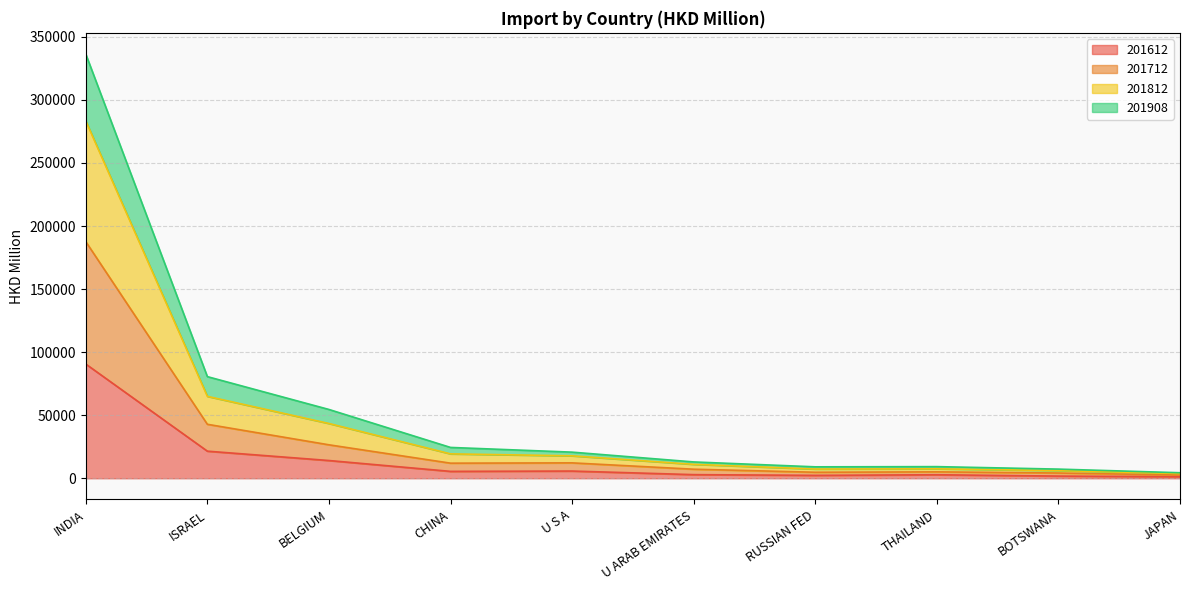

In 201612, how many points are lower than both neighbors (excluding endpoints)?

2